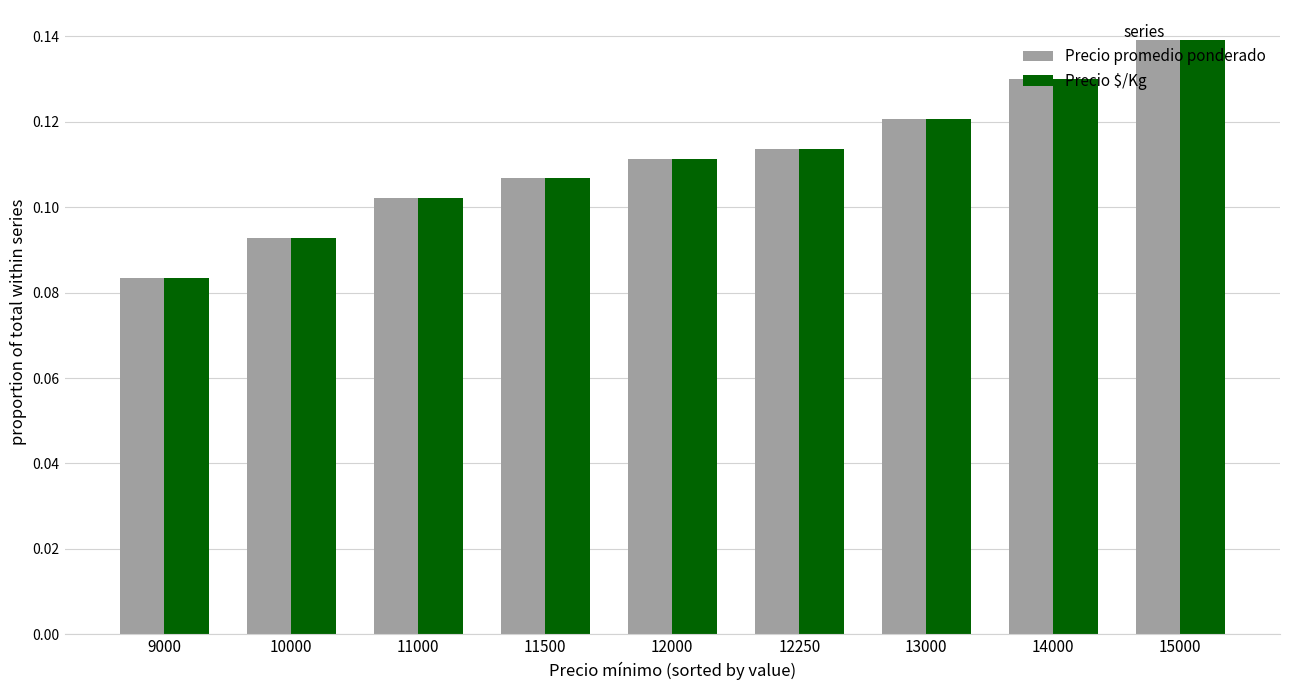

Is it true that Precio $/Kg equals 0.2 at 12000?

False